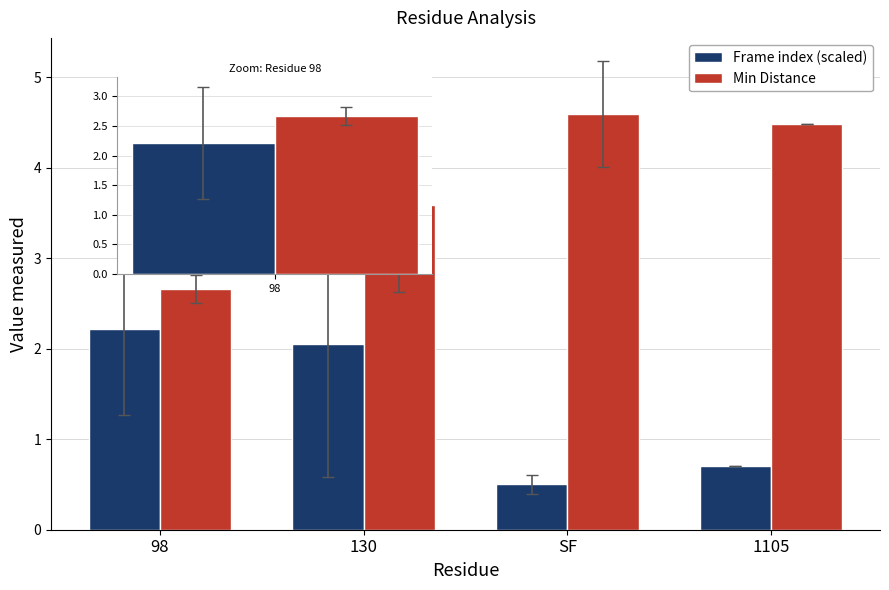

What is the value of the Min Distance bar at the 3rd from the left?

4.6